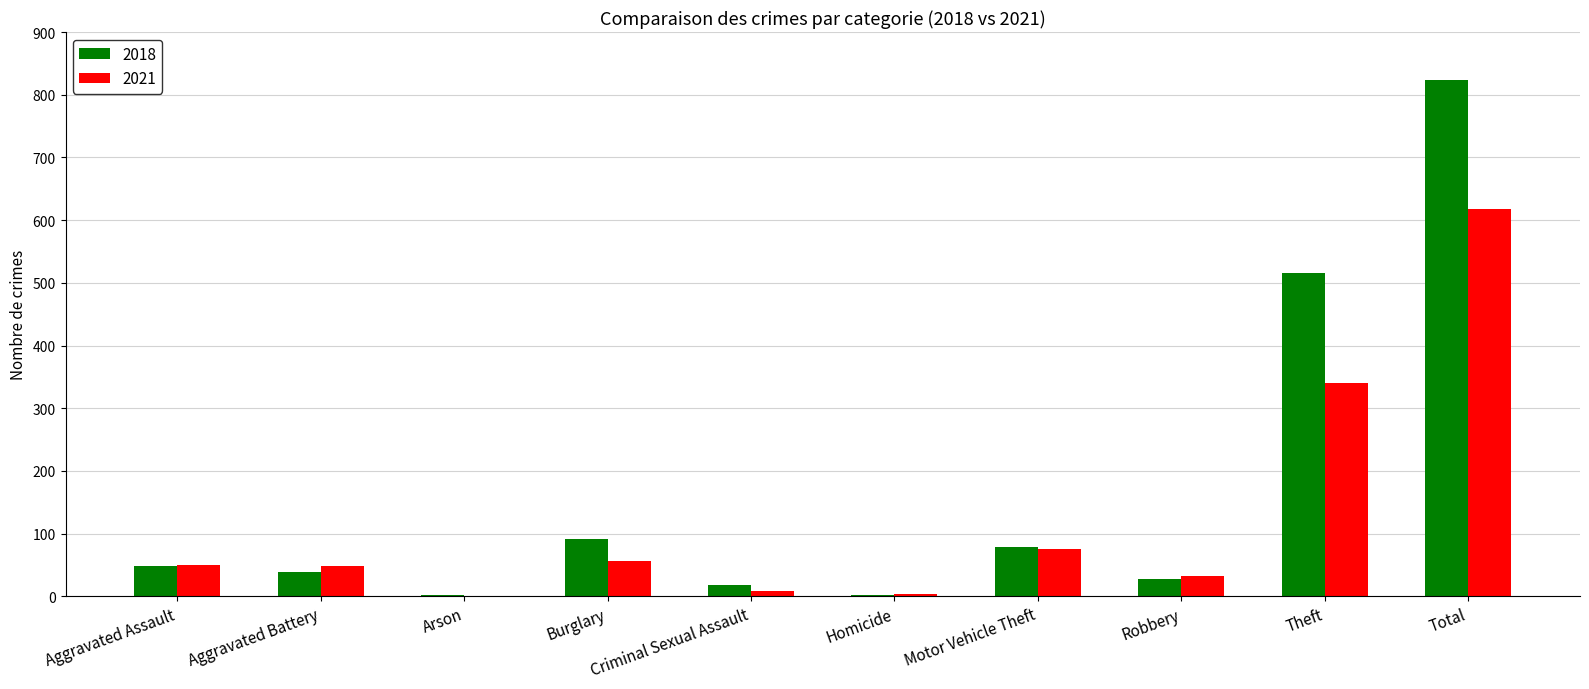

Which series changed the most between Theft and Total?

2018